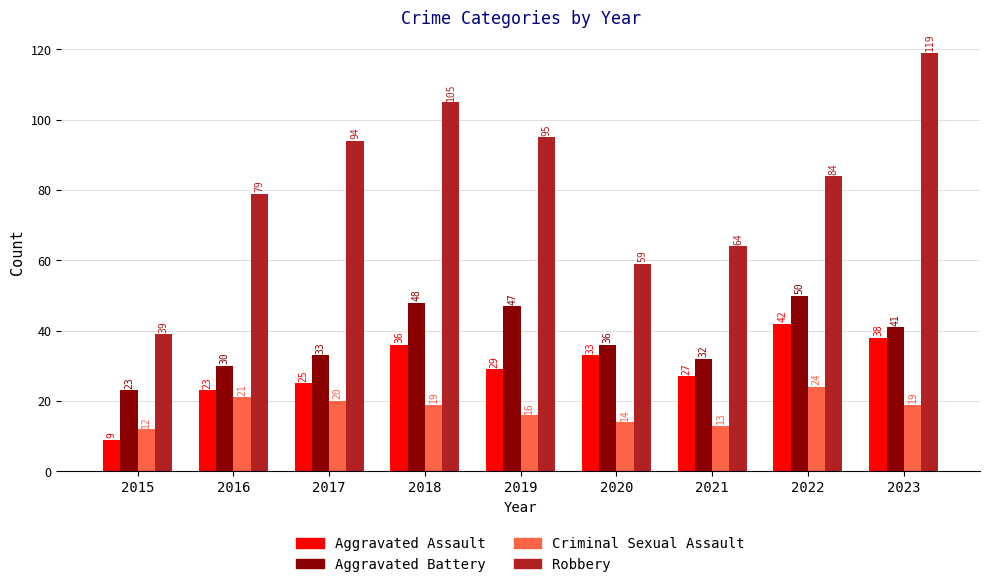

What is the total value across all series at 2020?

142